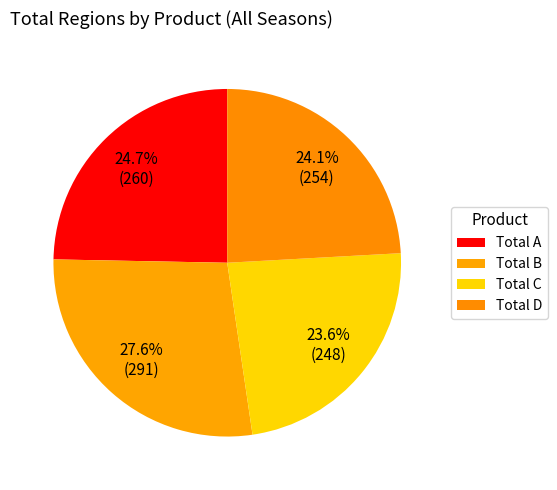

How much of the chart is everything except Total C?

76.4%